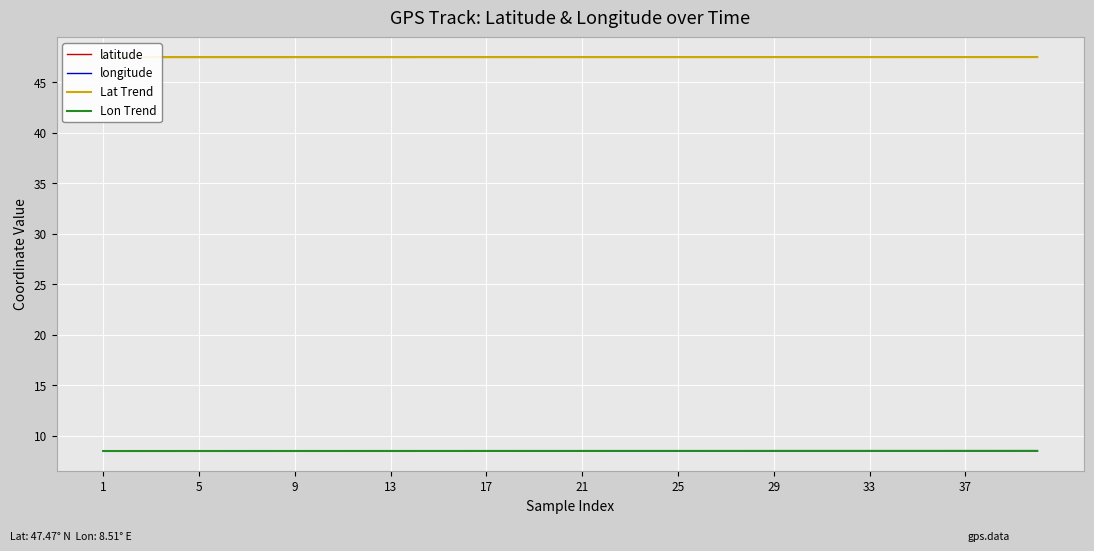

True or false: longitude and latitude intersect in this chart.

False